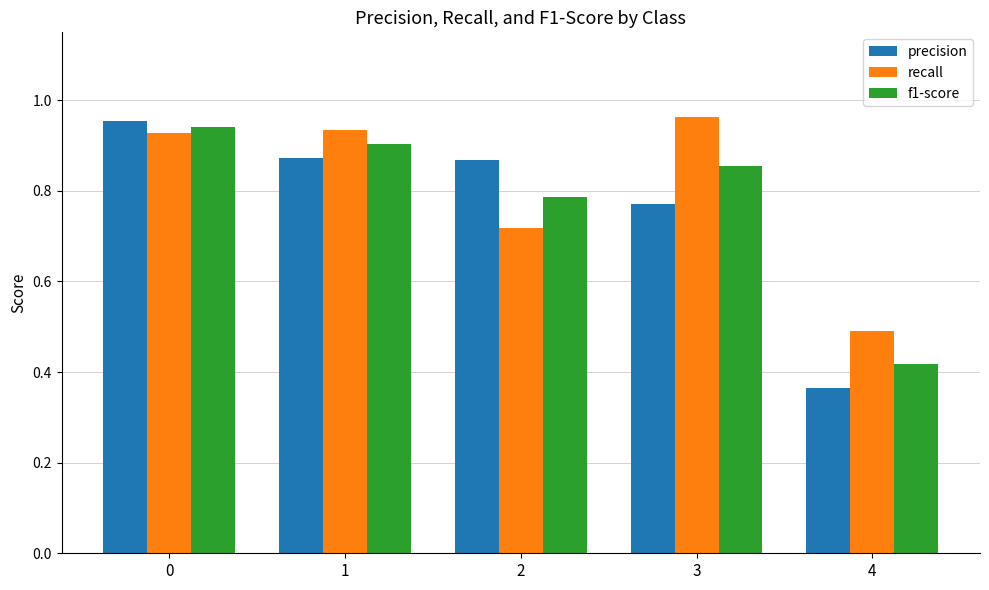

What is the sum of all f1-score values?

3.9